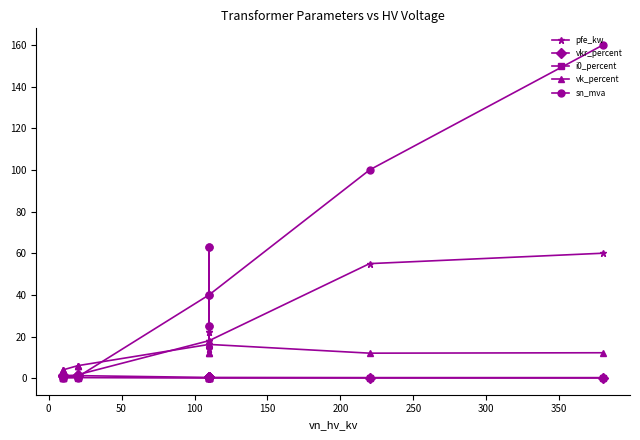

How many values in the pfe_kw series are below 14?

6